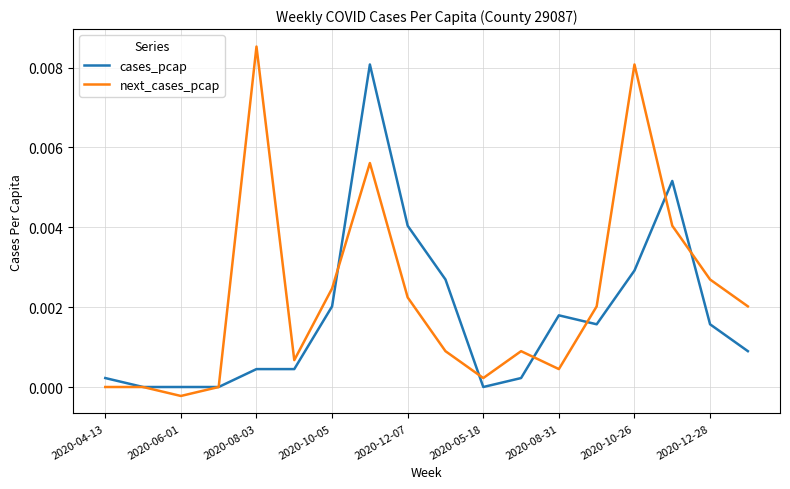

Which series has the largest range (max minus min)?

next_cases_pcap